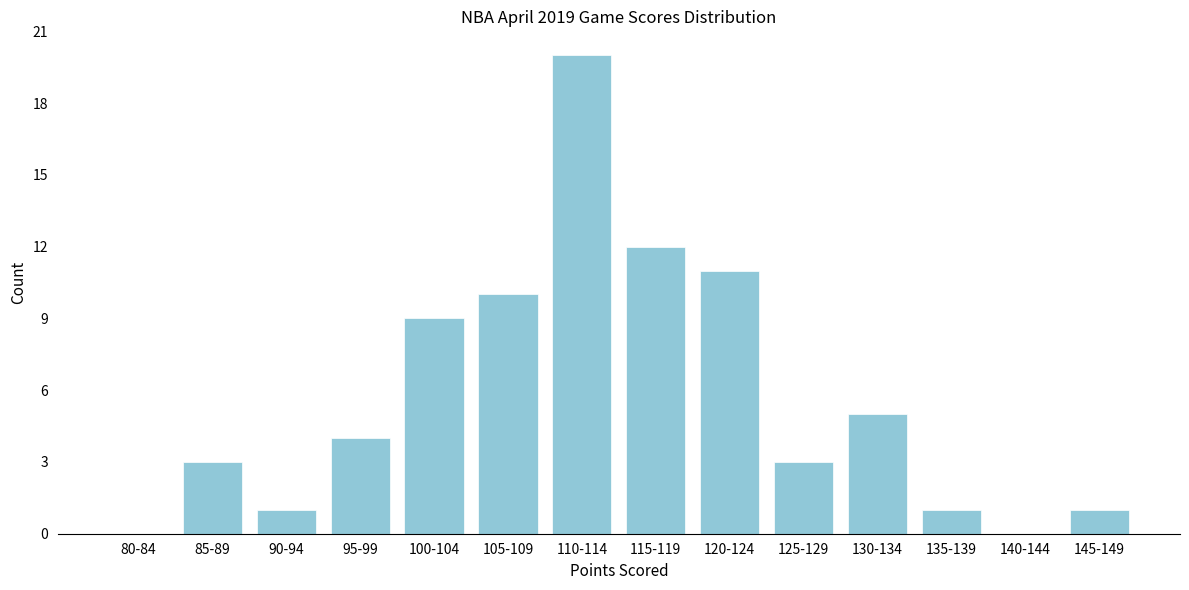

Reading right to left, what are all the values shown in this chart?

145-149=1	140-144=0	135-139=1	130-134=5	125-129=3	120-124=11	115-119=12	110-114=20	105-109=10	100-104=9	95-99=4	90-94=1	85-89=3	80-84=0